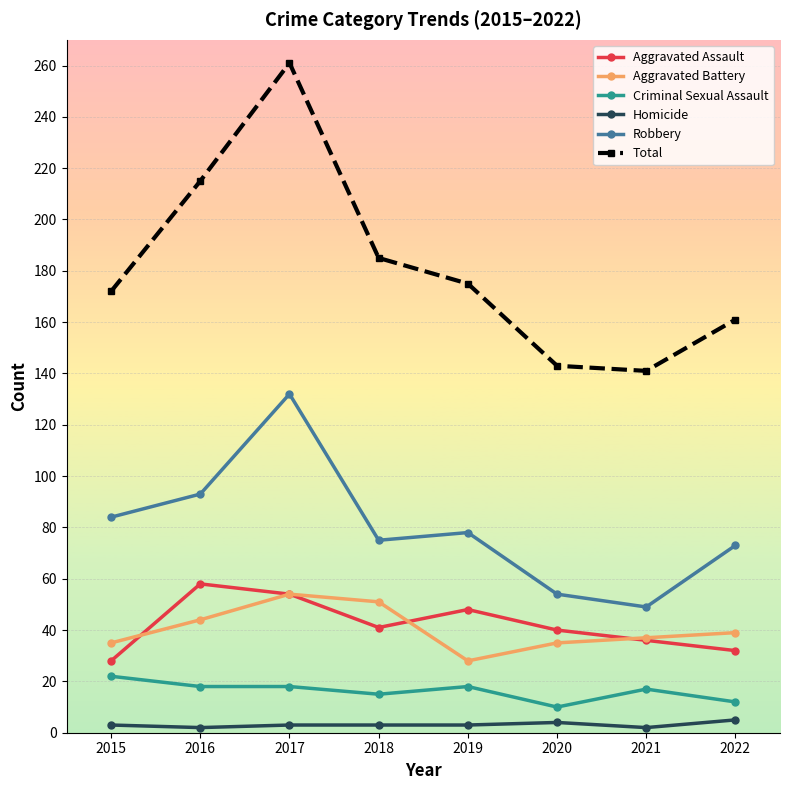

Where is Aggravated Assault nearest to the value 43?

2018